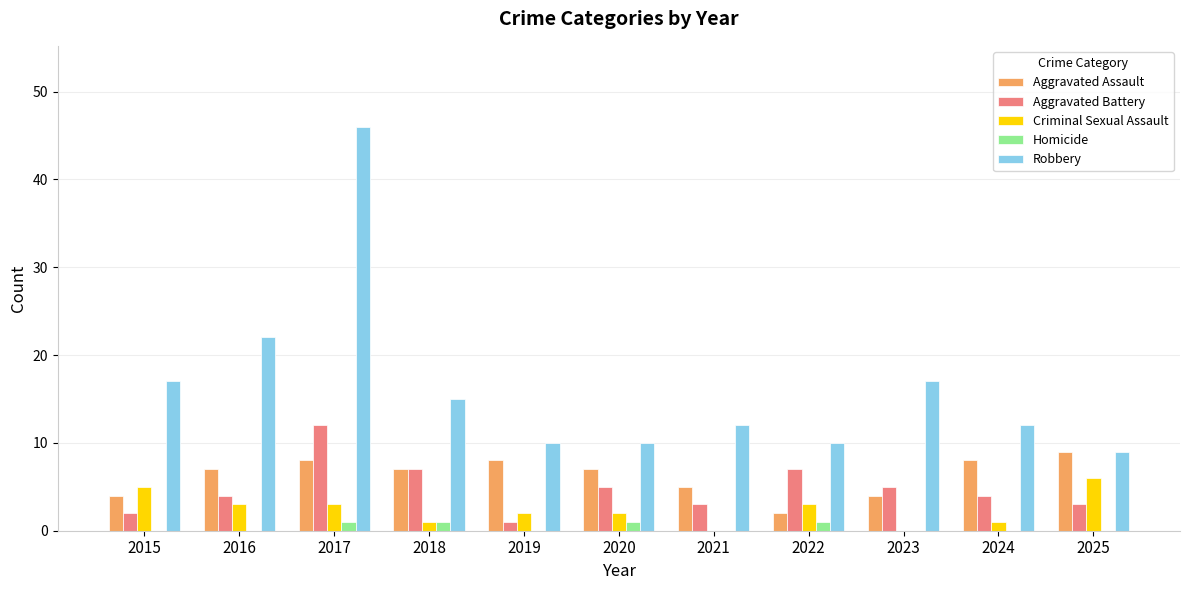

The Aggravated Assault series shows 9 at 2025. True or false?

True